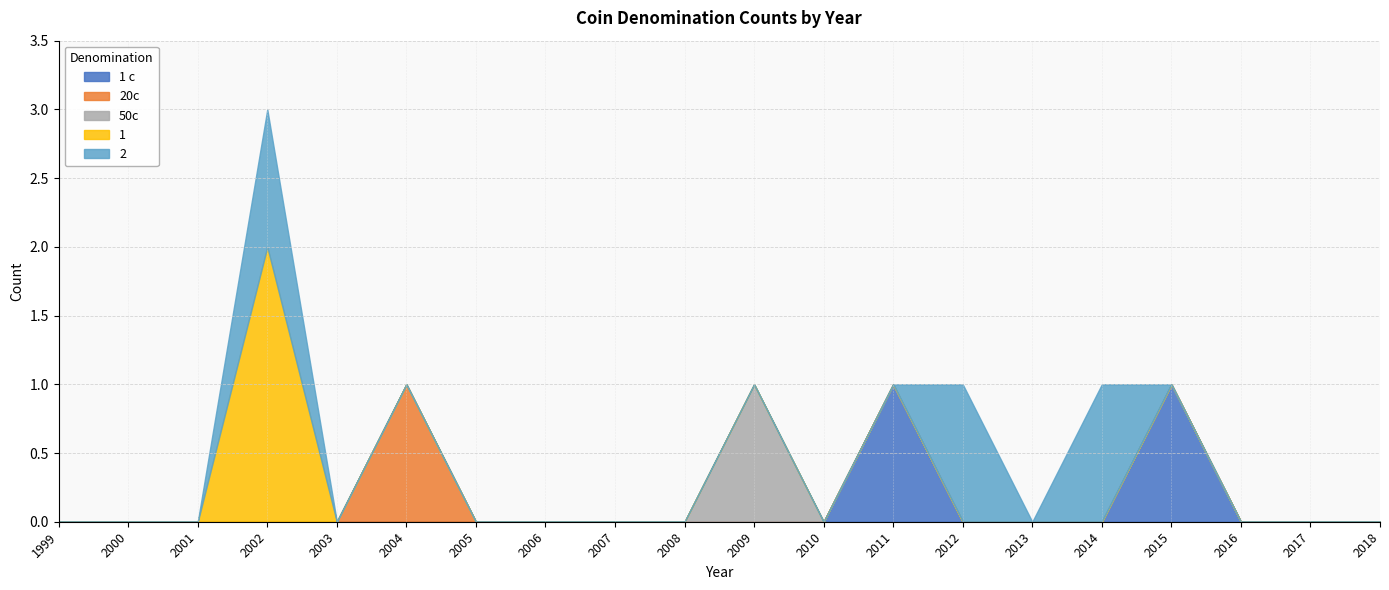

Reading left to right, transcribe all the data shown in this chart.

1 c: 0	0	0	0	0	0	0	0	0	0	0	0	1	0	0	0	1	0	0	0
20c: 0	0	0	0	0	1	0	0	0	0	0	0	0	0	0	0	0	0	0	0
50c: 0	0	0	0	0	0	0	0	0	0	1	0	0	0	0	0	0	0	0	0
1: 0	0	0	2	0	0	0	0	0	0	0	0	0	0	0	0	0	0	0	0
2: 0	0	0	1	0	0	0	0	0	0	0	0	0	1	0	1	0	0	0	0